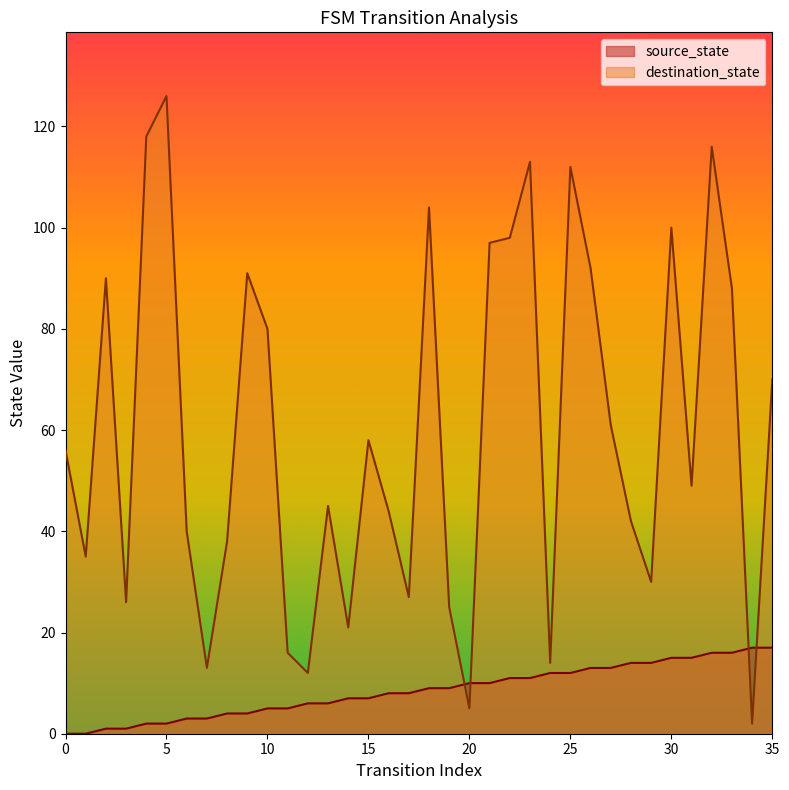

What is the value of the source_state point at the 15th from the left?

7